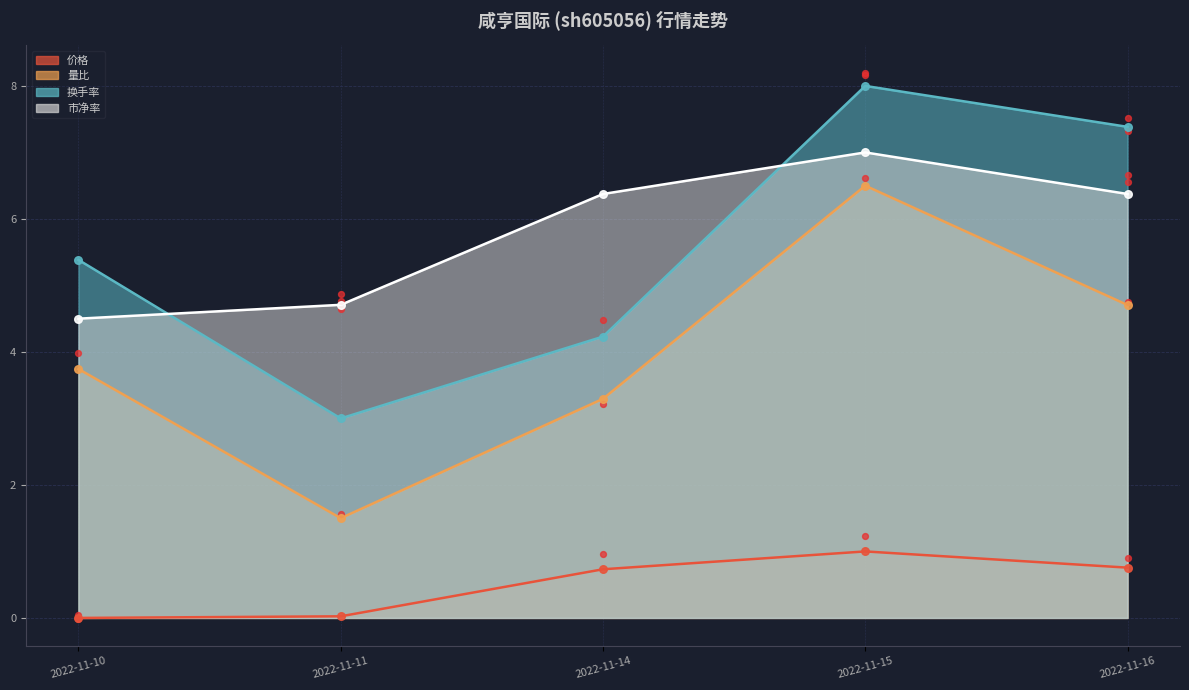

Is the value of 量比 at 2022-11-10 greater than the value of 价格 at 2022-11-10?

Yes